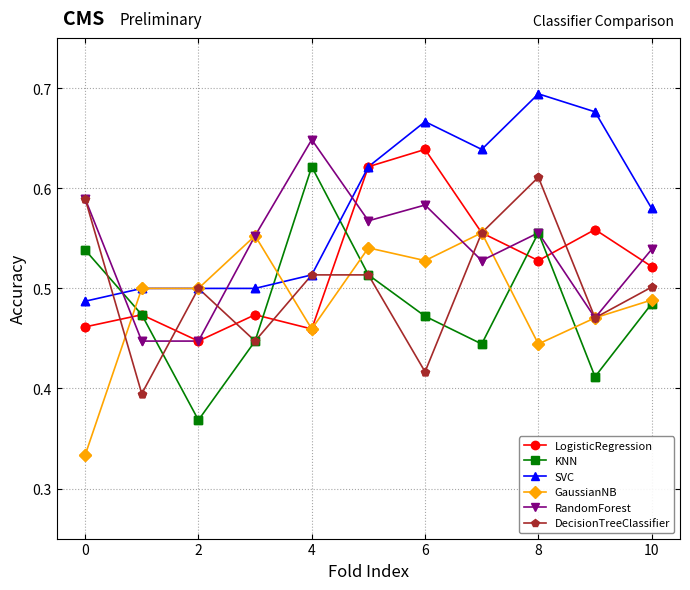

What are all the series names shown in the legend?

LogisticRegression, KNN, SVC, GaussianNB, RandomForest, DecisionTreeClassifier